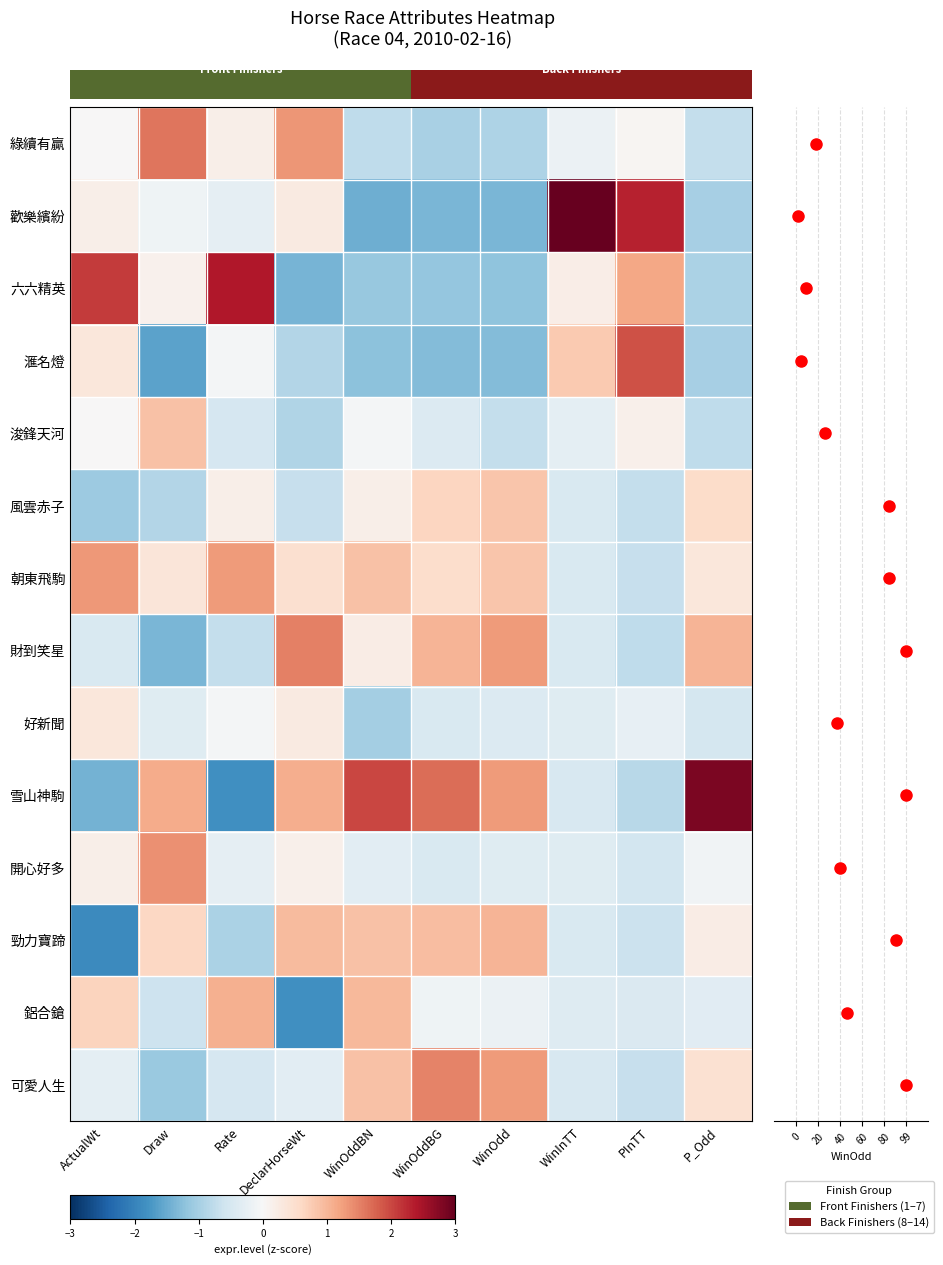

Read the 朝東飛駒 value at Rate.

1.3